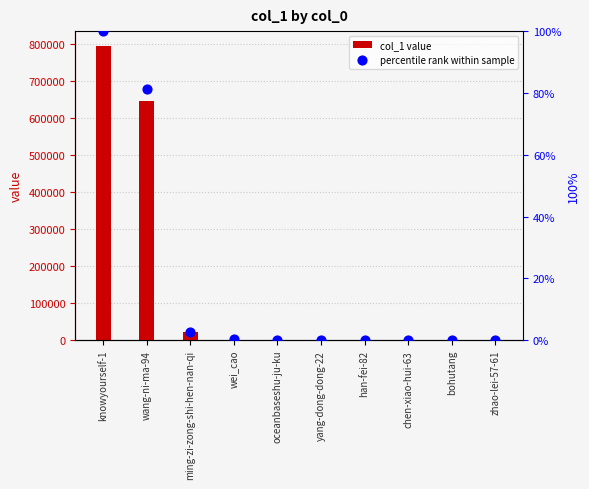

Which series contains the highest Y value?

col_1 value